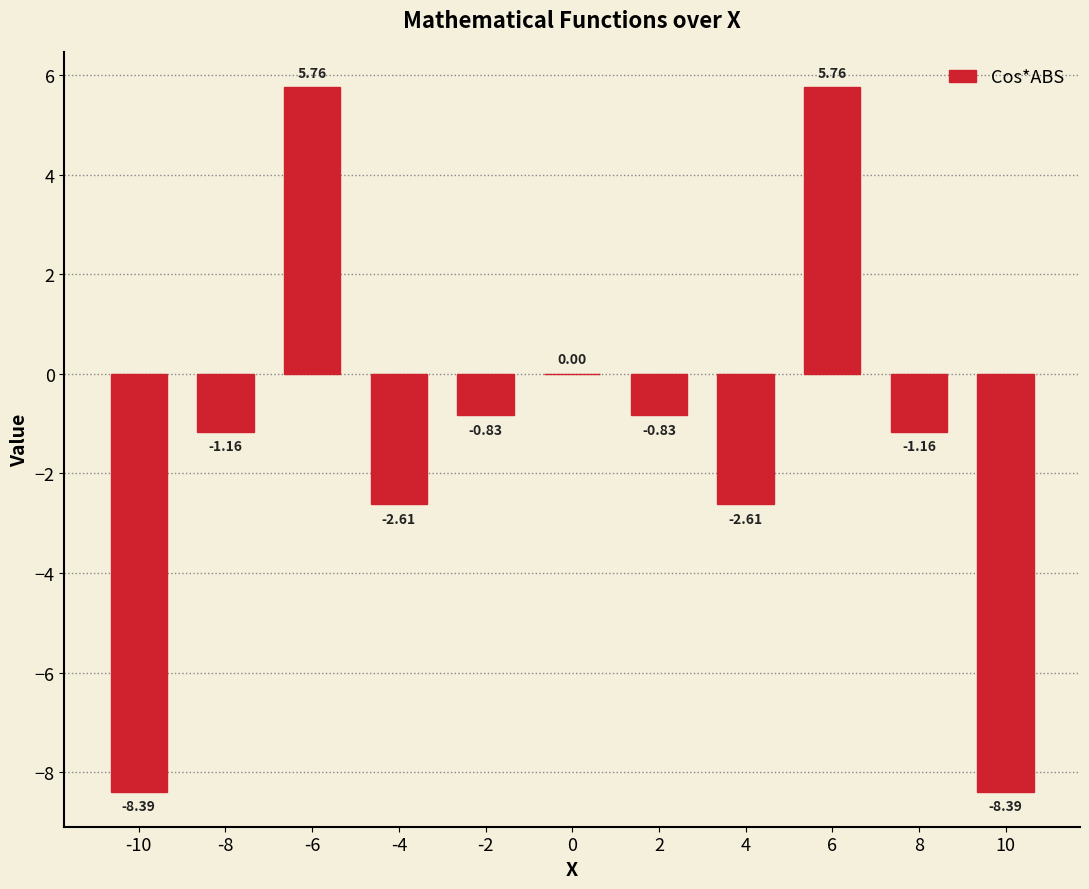

What is the change in value from -8 to -2?

+0.3